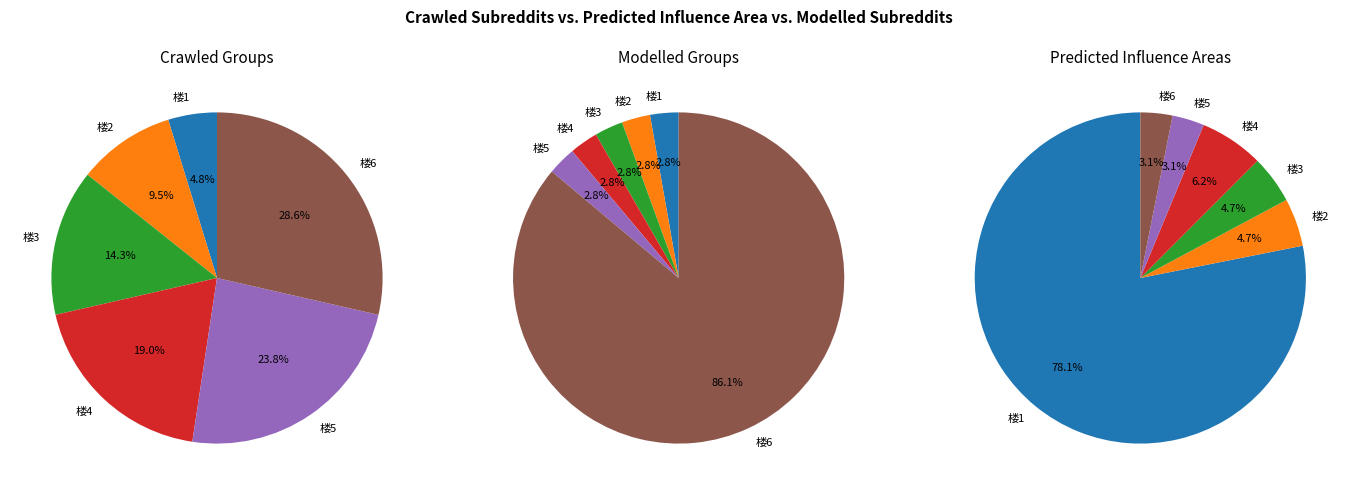

The 楼4 slice represents 19% of the pie. True or false?

True